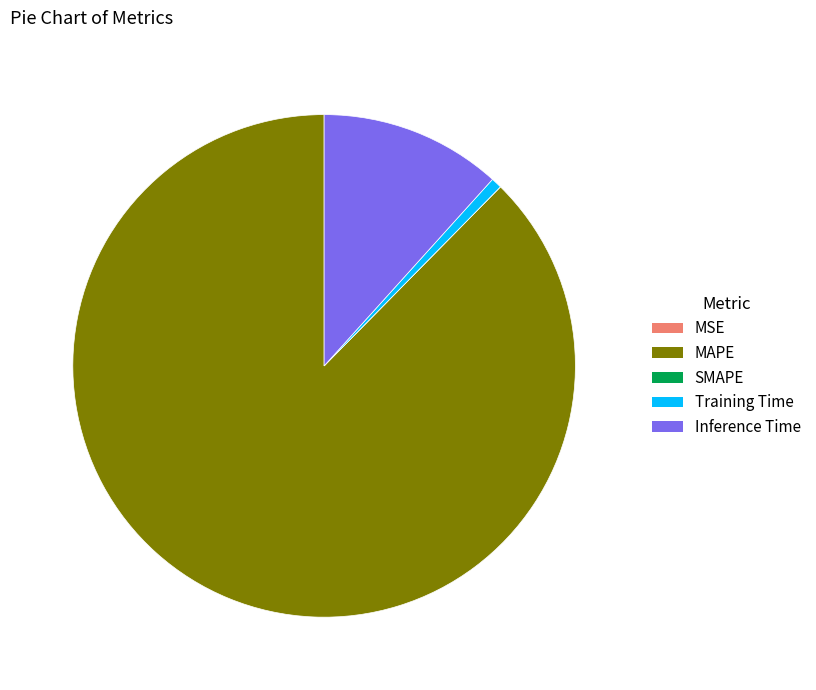

Between Inference Time and Training Time, which is larger?

Inference Time